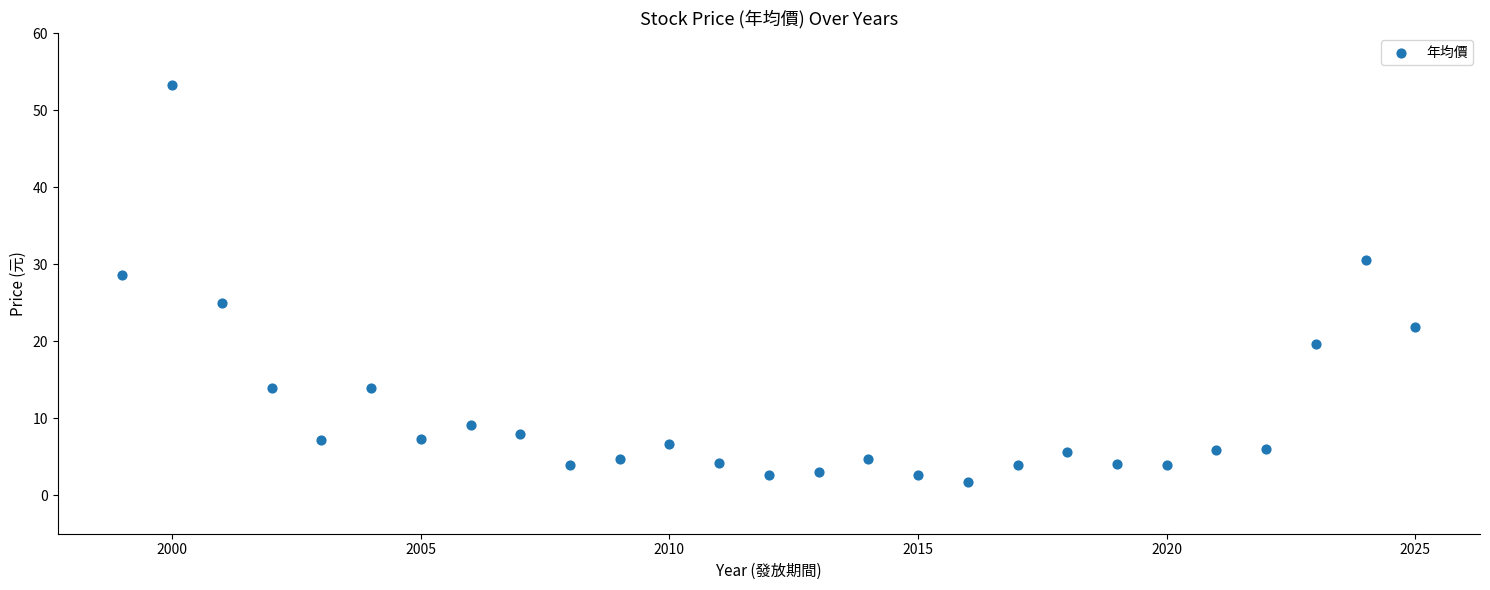

What is the range of X values (max minus min)?

26.0